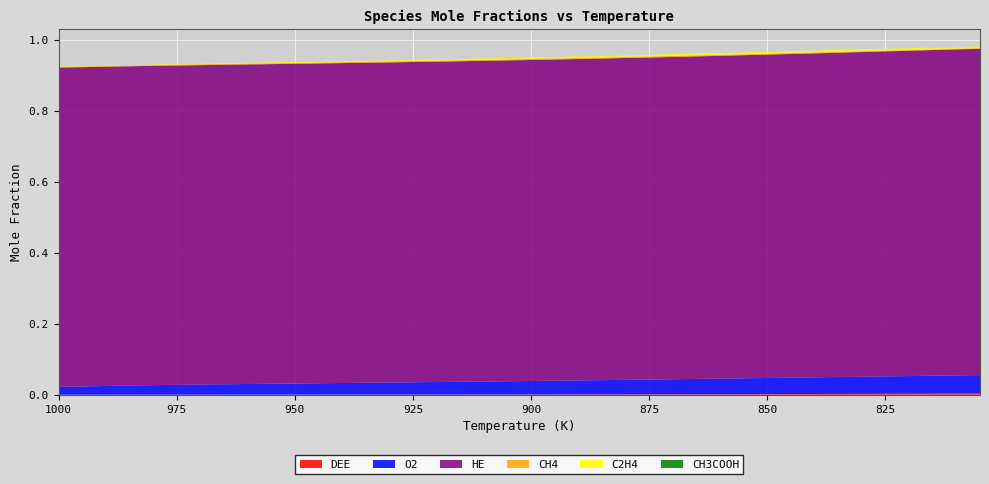

Reading right to left, extract all data points from this chart.

DEE: 0.0	0.0	0.0	0.0	0.0	0.0	0.0	0.0	0.0	0.0	0.0	0.0	0.0	0.0	0.0	0.0	0.0	0.0	0.0	0.0	0.0	0.0	0.0	0.0	0.0	0.0	0.0	0.0	0.0	0.0	0.0	0.0	0.0	0.0	0.0	0.0	0.0	0.0	0.0	0.0
O2: 0.1	0.1	0.1	0.0	0.0	0.0	0.0	0.0	0.0	0.0	0.0	0.0	0.0	0.0	0.0	0.0	0.0	0.0	0.0	0.0	0.0	0.0	0.0	0.0	0.0	0.0	0.0	0.0	0.0	0.0	0.0	0.0	0.0	0.0	0.0	0.0	0.0	0.0	0.0	0.0
HE: 0.9	0.9	0.9	0.9	0.9	0.9	0.9	0.9	0.9	0.9	0.9	0.9	0.9	0.9	0.9	0.9	0.9	0.9	0.9	0.9	0.9	0.9	0.9	0.9	0.9	0.9	0.9	0.9	0.9	0.9	0.9	0.9	0.9	0.9	0.9	0.9	0.9	0.9	0.9	0.9
CH4: 0.0	0.0	0.0	0.0	0.0	0.0	0.0	0.0	0.0	0.0	0.0	0.0	0.0	0.0	0.0	0.0	0.0	0.0	0.0	0.0	0.0	0.0	0.0	0.0	0.0	0.0	0.0	0.0	0.0	0.0	0.0	0.0	0.0	0.0	0.0	0.0	0.0	0.0	0.0	0.0
C2H4: 0.0	0.0	0.0	0.0	0.0	0.0	0.0	0.0	0.0	0.0	0.0	0.0	0.0	0.0	0.0	0.0	0.0	0.0	0.0	0.0	0.0	0.0	0.0	0.0	0.0	0.0	0.0	0.0	0.0	0.0	0.0	0.0	0.0	0.0	0.0	0.0	0.0	0.0	0.0	0.0
CH3COOH: 0.0	0.0	0.0	0.0	0.0	0.0	0.0	0.0	0.0	0.0	0.0	0.0	0.0	0.0	0.0	0.0	0.0	0.0	0.0	0.0	0.0	0.0	0.0	0.0	0.0	0.0	0.0	0.0	0.0	0.0	0.0	0.0	0.0	0.0	0.0	0.0	0.0	0.0	0.0	0.0